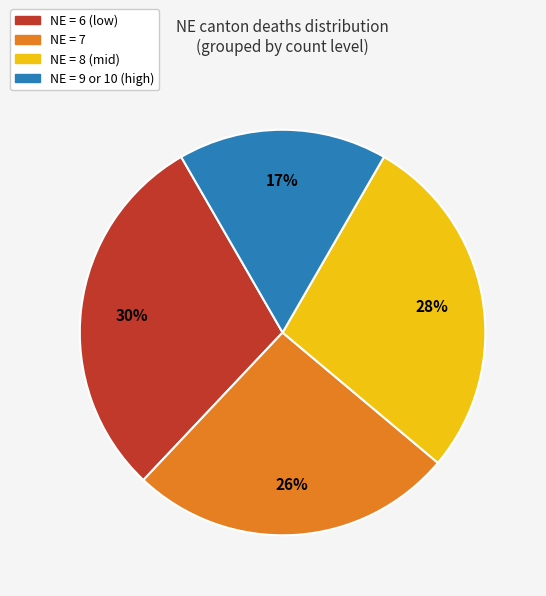

Is there any slice that represents more than half of the pie?

No